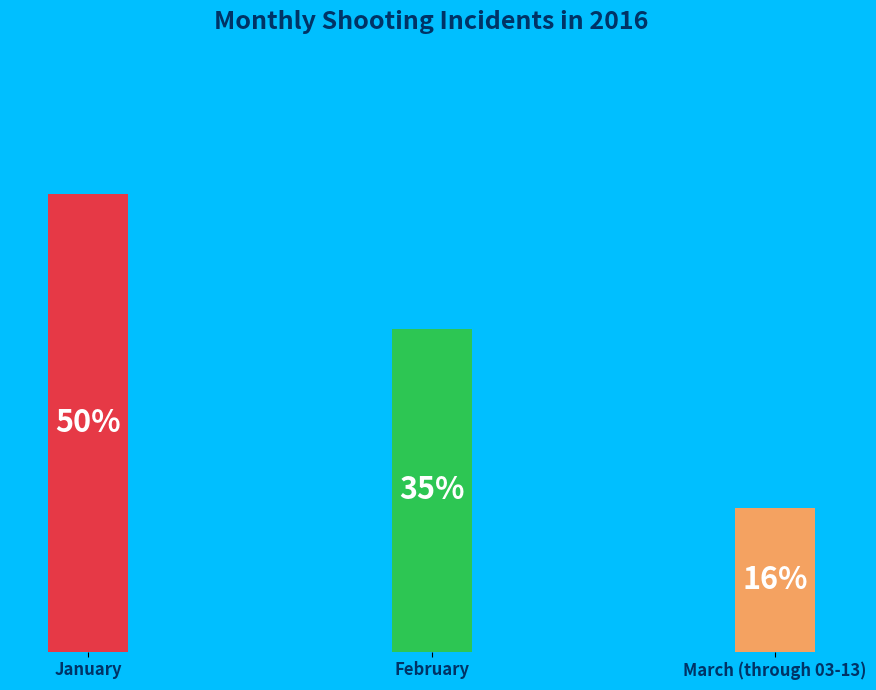

What is the ratio of the value at March (through 03-13) to the value at February?

0.4